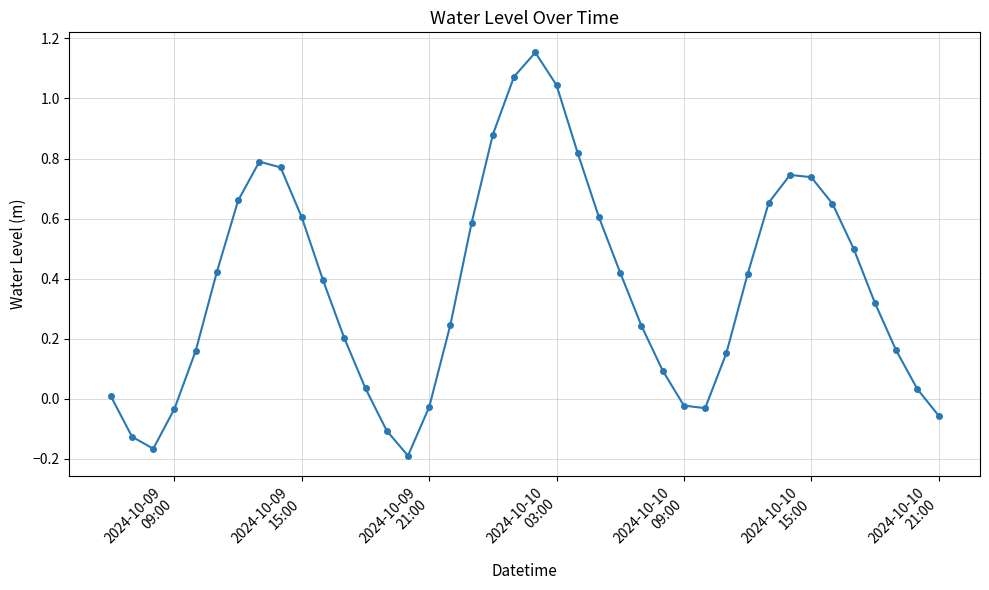

True or false: there are more than 1 points higher than both neighbors.

True